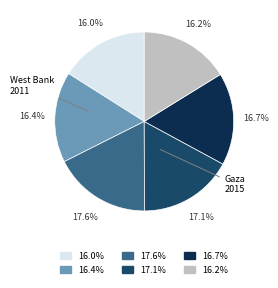

Does any single category account for the majority?

No